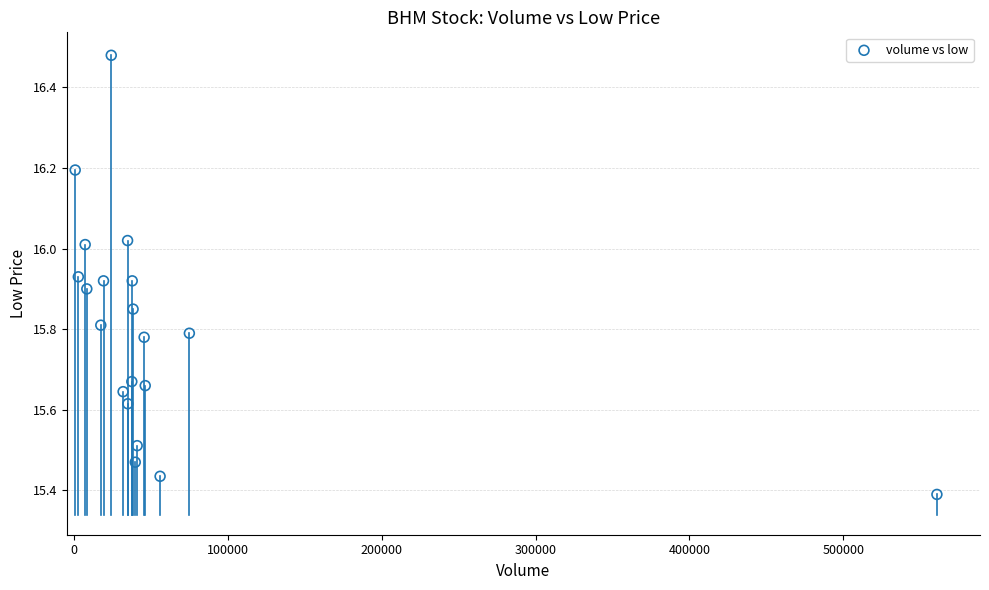

What is the range of X values (max minus min)?

560316.0